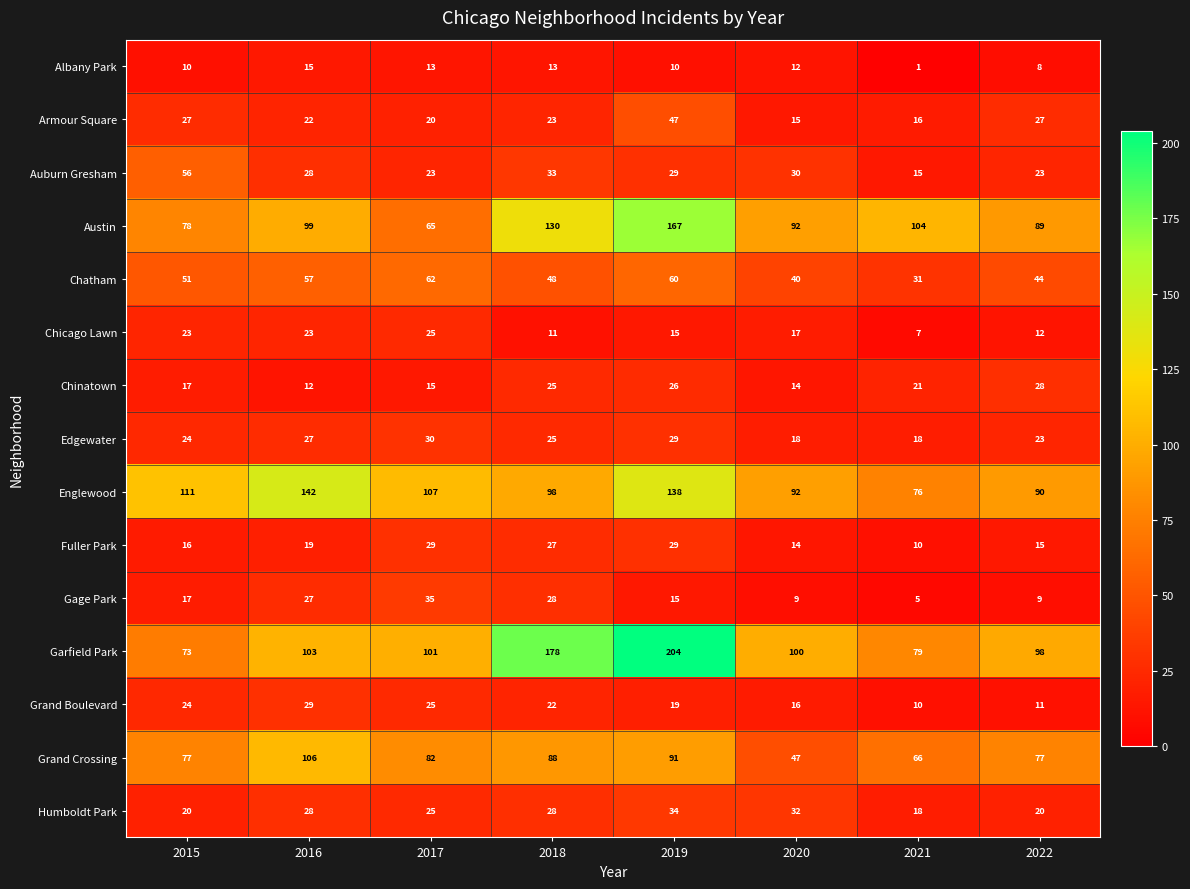

At how many categories does at least one series exceed 36?

8